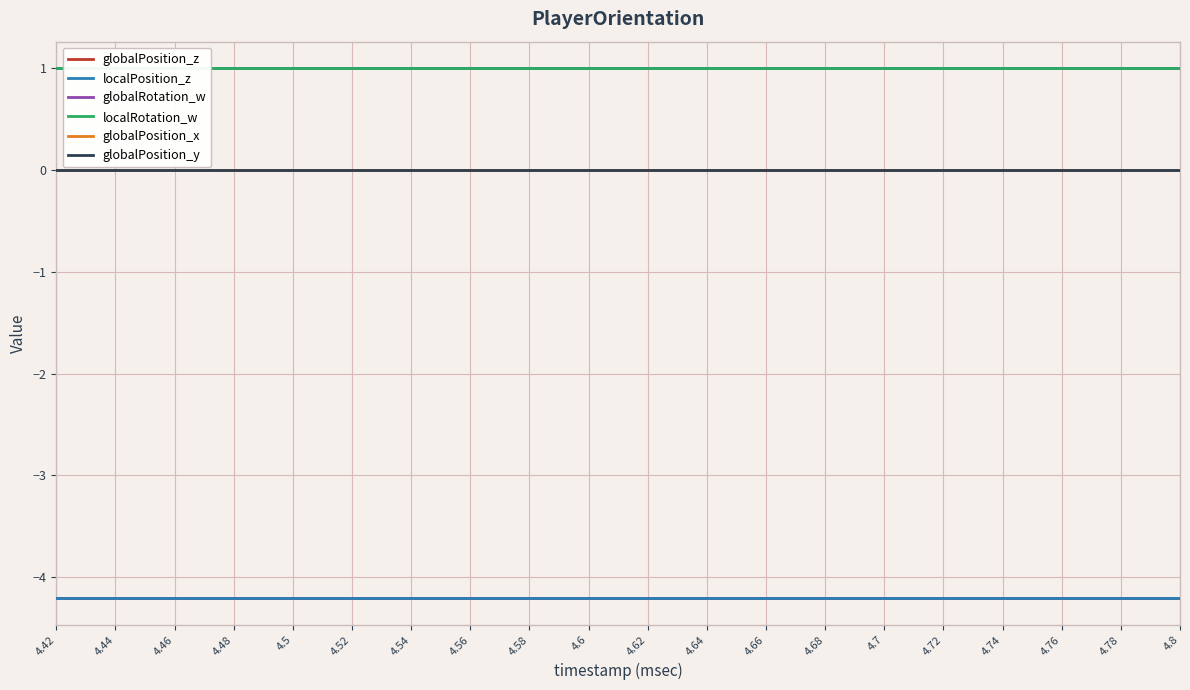

Rank the categories by globalRotation_w value from highest to lowest.

4.42, 4.44, 4.46, 4.48, 4.5, 4.52, 4.54, 4.56, 4.58, 4.6, 4.62, 4.64, 4.66, 4.68, 4.7, 4.72, 4.74, 4.76, 4.78, 4.8